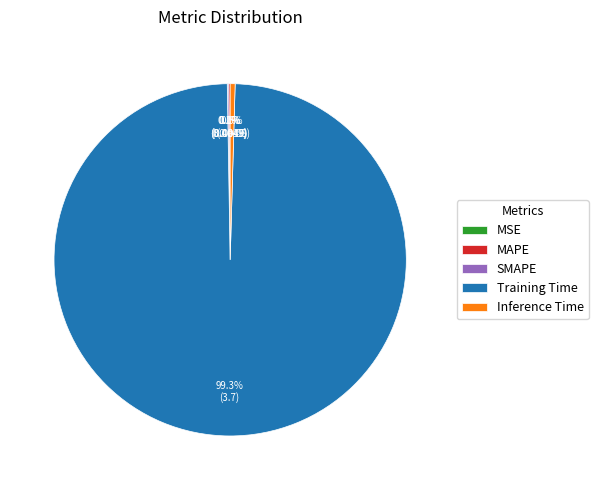

Combined, do SMAPE and MSE account for over 50%?

No